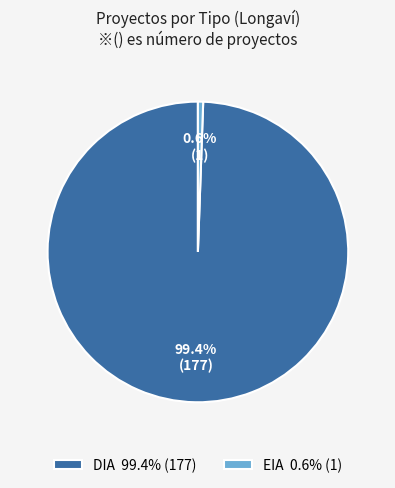

Which has a higher value, DIA 99.4% (177) or EIA 0.6% (1)?

DIA 99.4% (177)